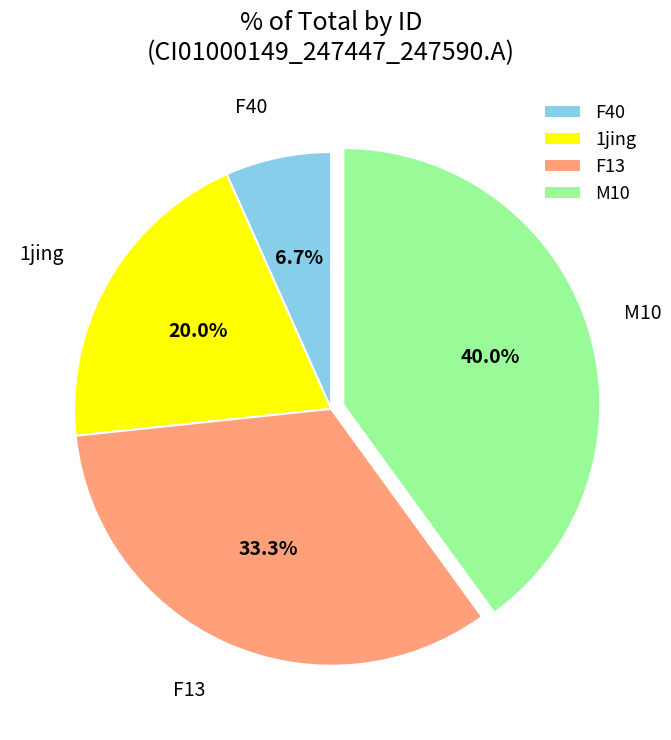

Count the number of slices in the pie.

4